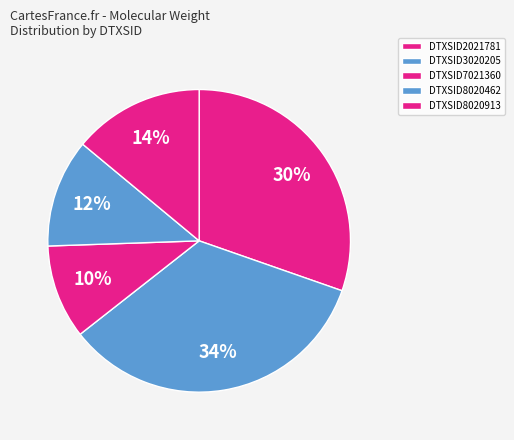

Between DTXSID8020462 and DTXSID3020205, which is larger?

DTXSID3020205